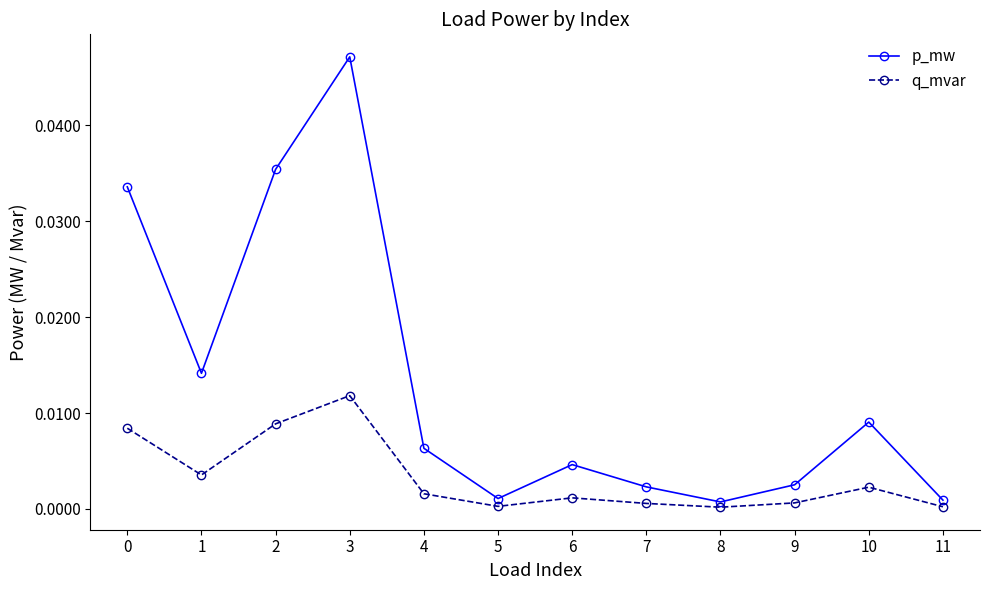

True or false: q_mvar and p_mw cross at least once.

False